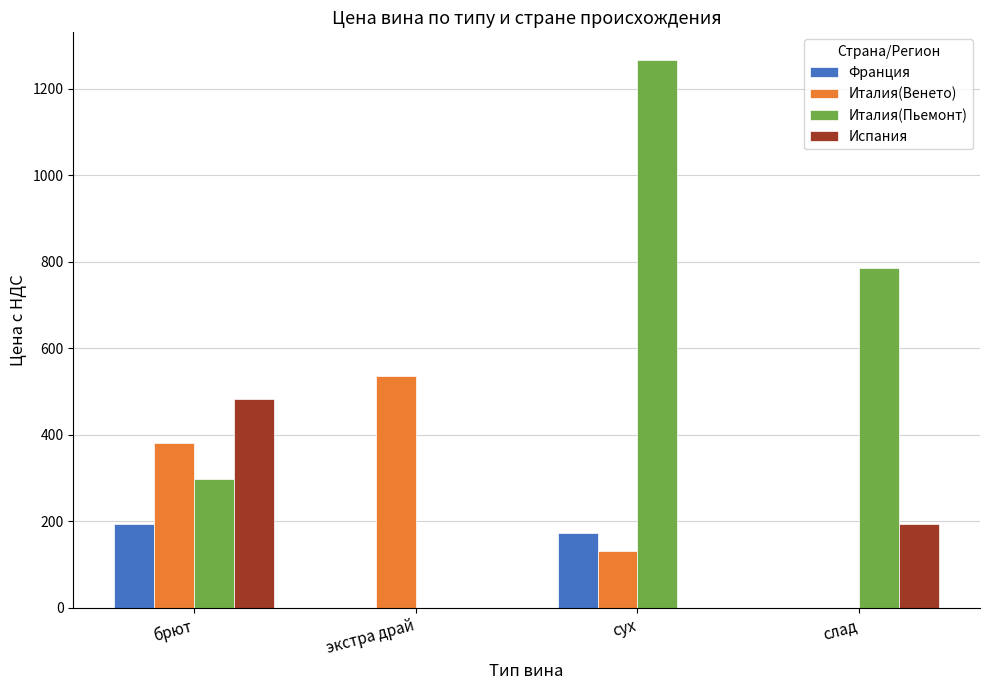

What is the sum of all Италия(Венето) values?

1048.8